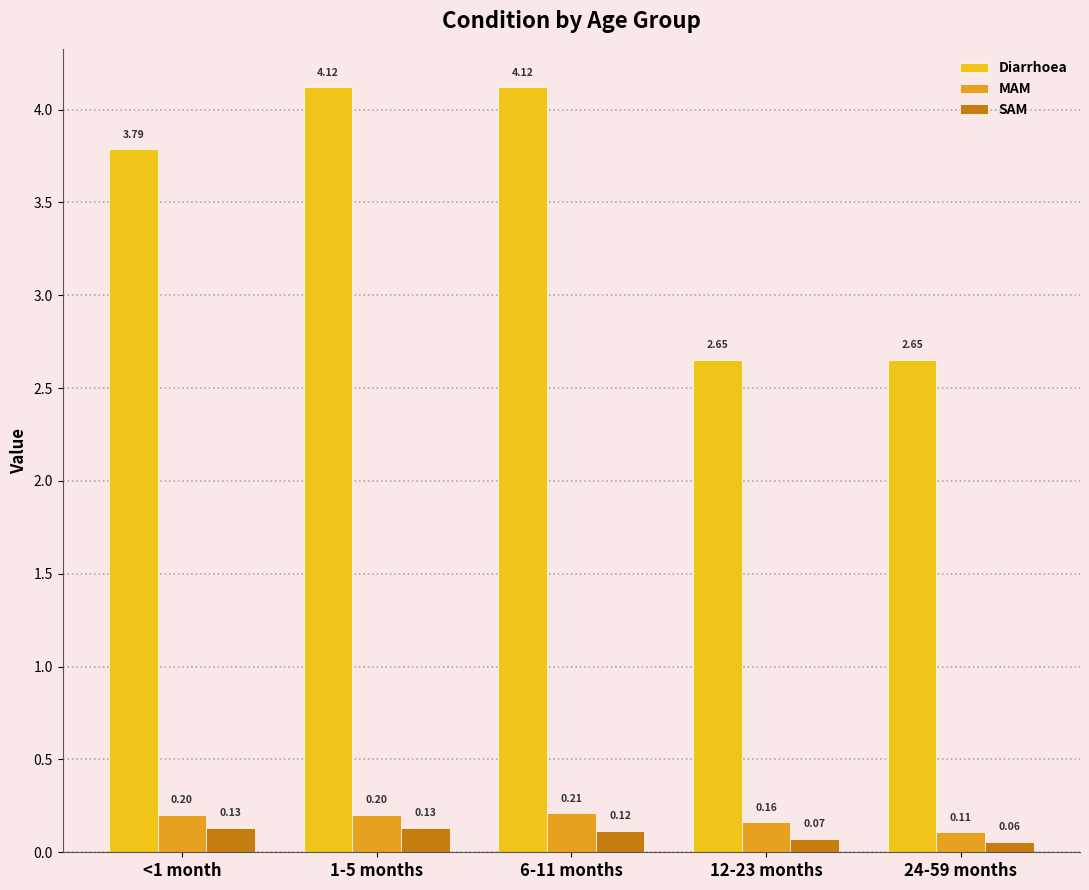

What is the label of the 4th bar from the right?

1-5 months